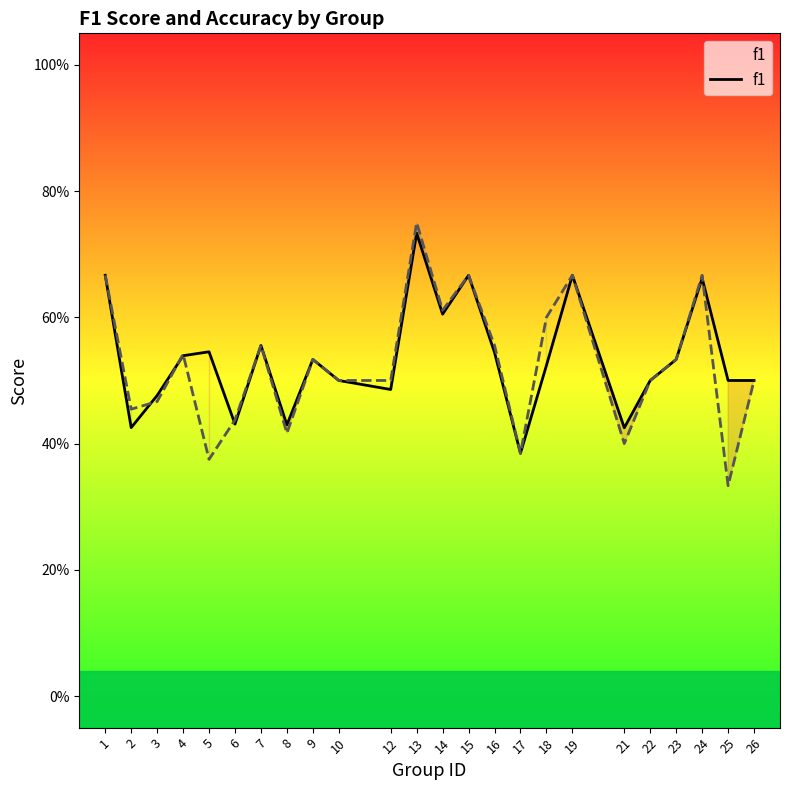

The f1 series shows 0.5 at 26. True or false?

True